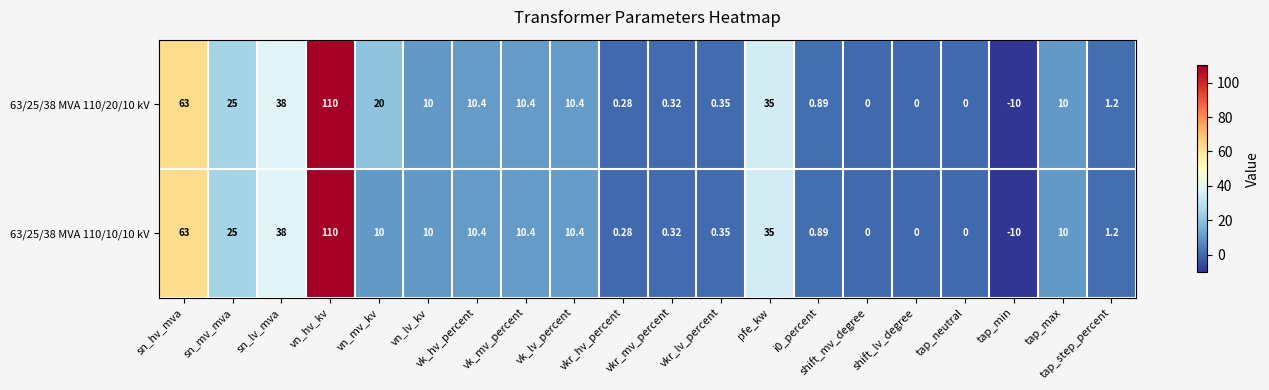

Where is 63/25/38 MVA 110/10/10 kV nearest to the value 50?

sn_lv_mva